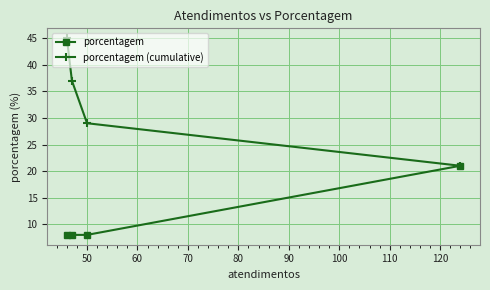

Which series has the largest total across all categories?

porcentagem (cumulative)